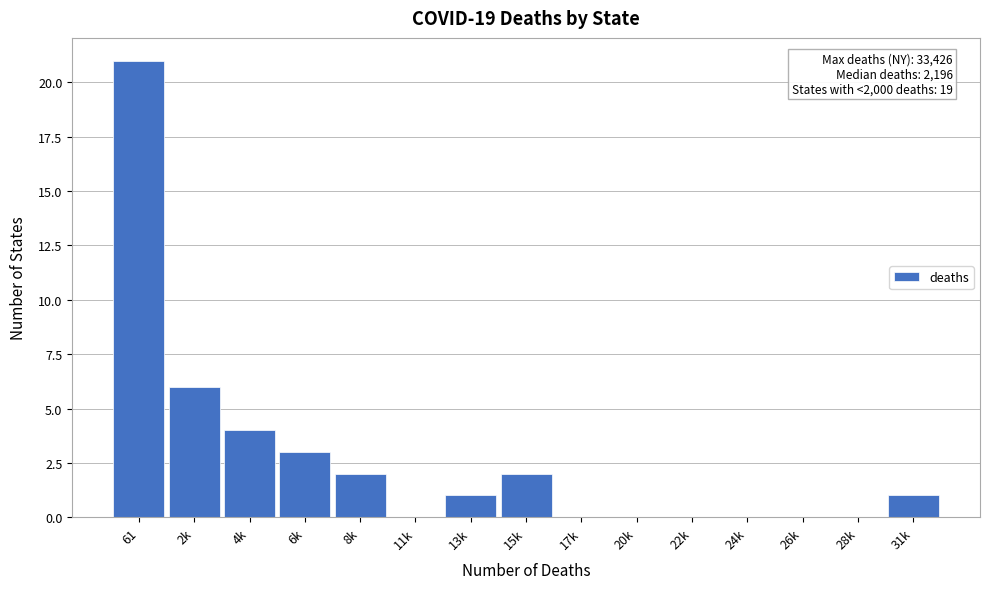

Reading left to right, extract all data points from this chart.

61=21	2k=6	4k=4	6k=3	8k=2	11k=0	13k=1	15k=2	17k=0	20k=0	22k=0	24k=0	26k=0	28k=0	31k=1